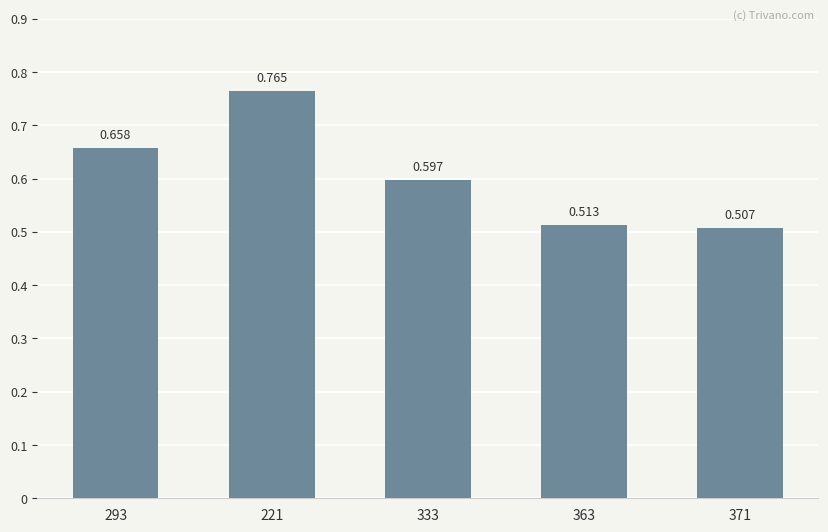

List the labels in order of value, largest first.

221, 293, 333, 363, 371